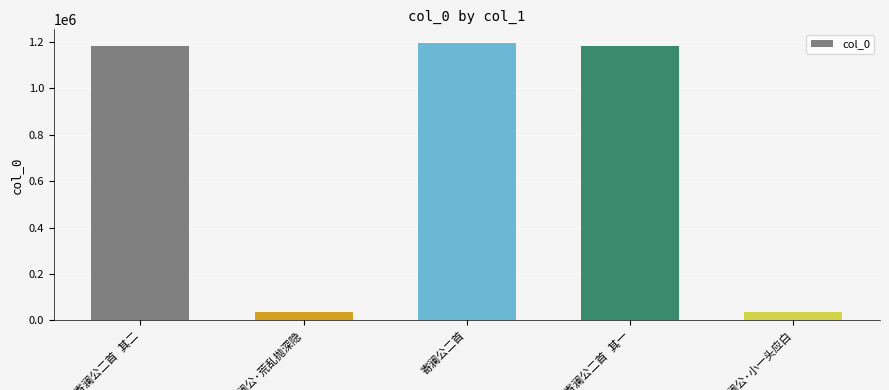

What is the sum of all values?

3631127